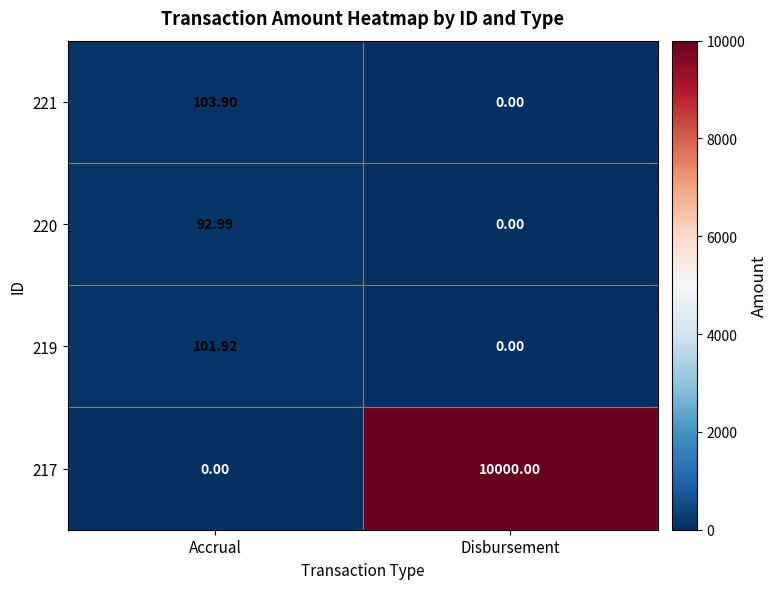

Which category has the lowest value in the 220 series?

Disbursement